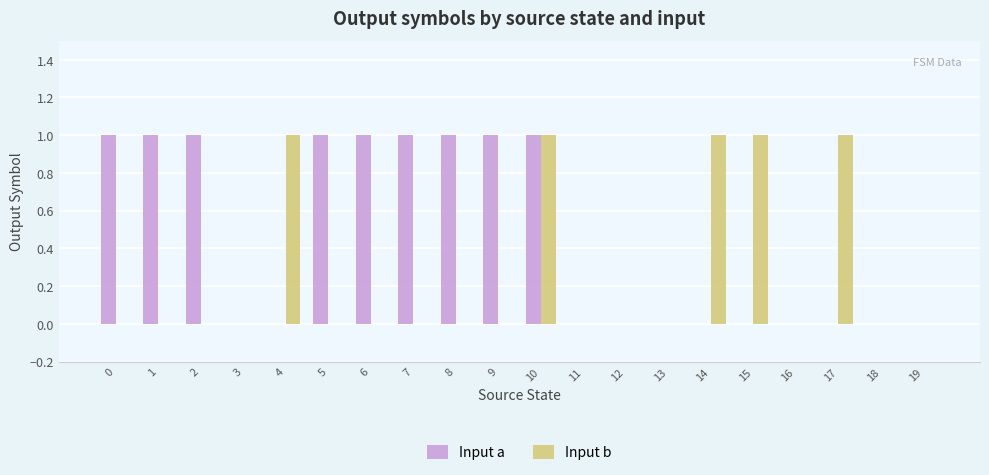

Which series has the largest total across all categories?

Input a